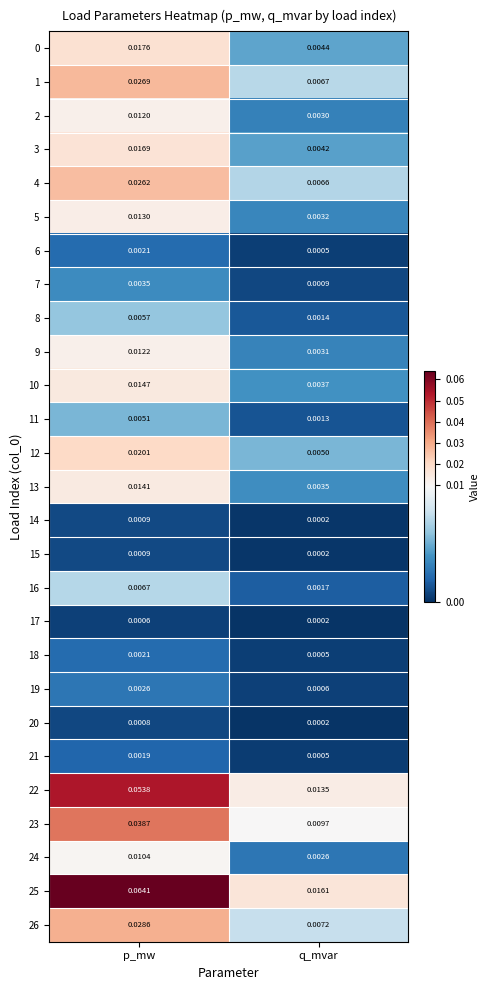

At which category is the sum across all series the highest?

p_mw